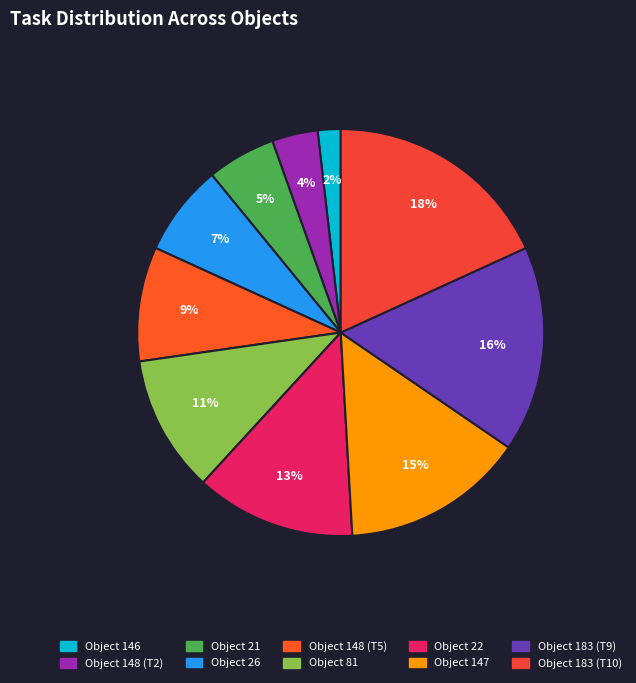

Which category has the biggest portion of the pie?

183